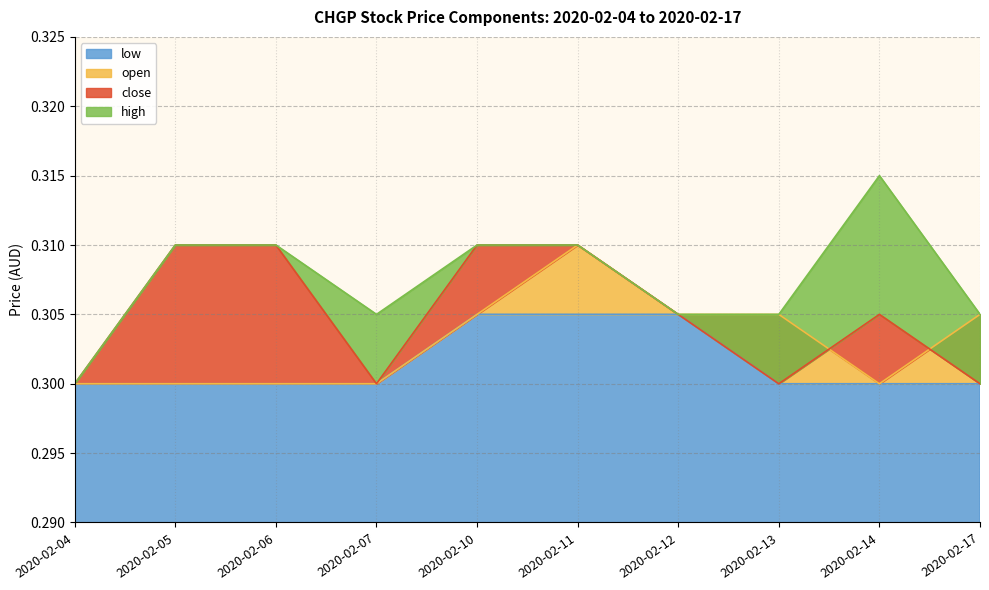

At which category is the sum across all series the highest?

2020-02-11